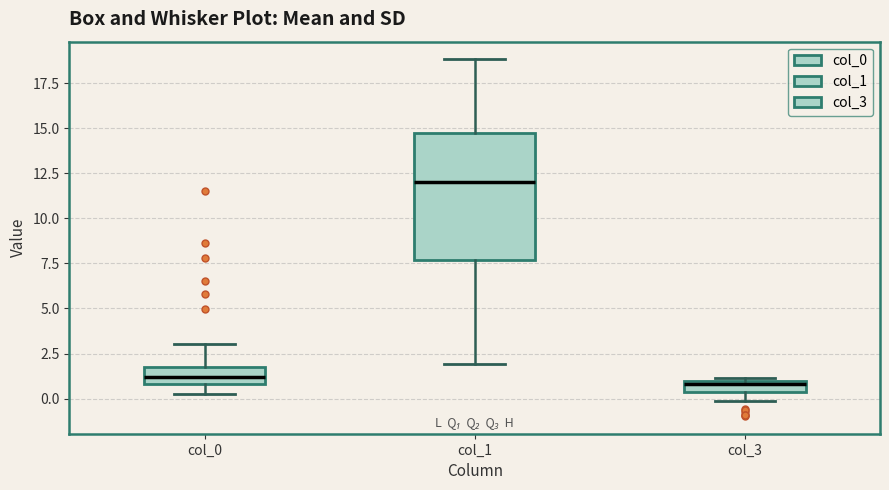

Where is the lower edge of the box for col_3 on the y-axis? The values are not printed on the chart, so give them approximately, as read against the axis.

0.5